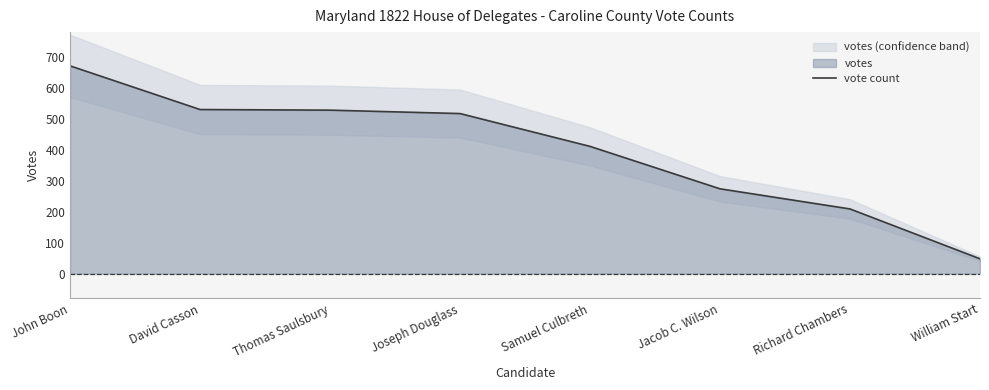

What position from the left is David Casson?

2